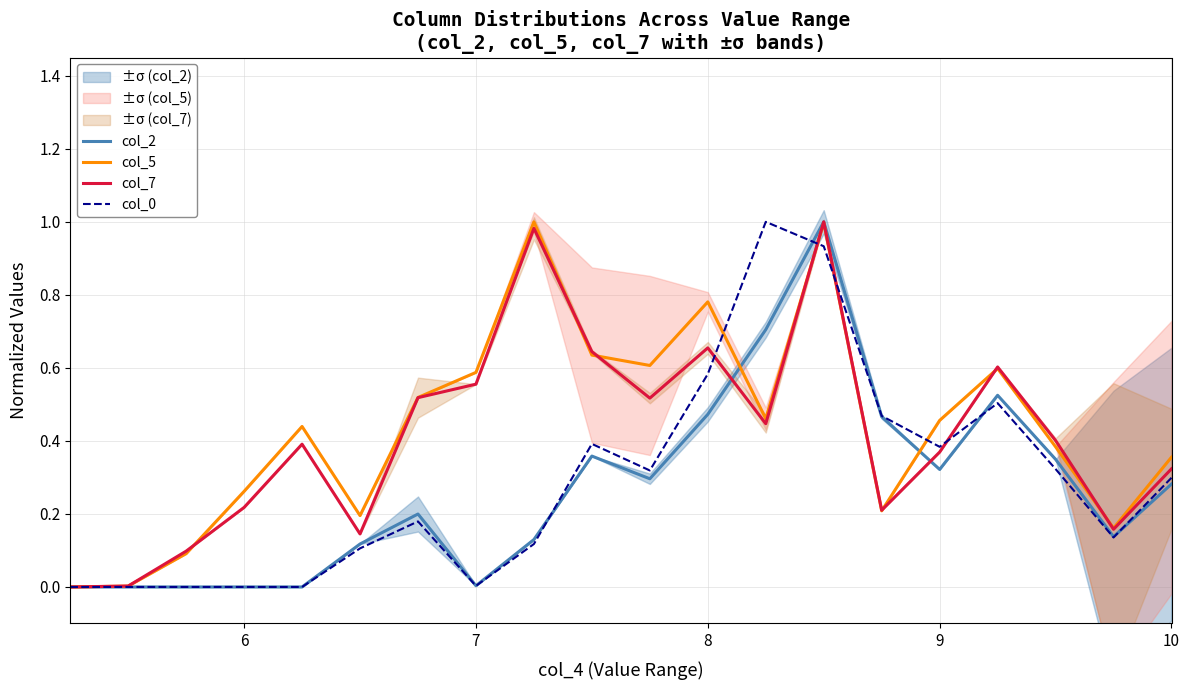

What are all the series names shown in the legend?

col_2, col_5, col_7, col_0